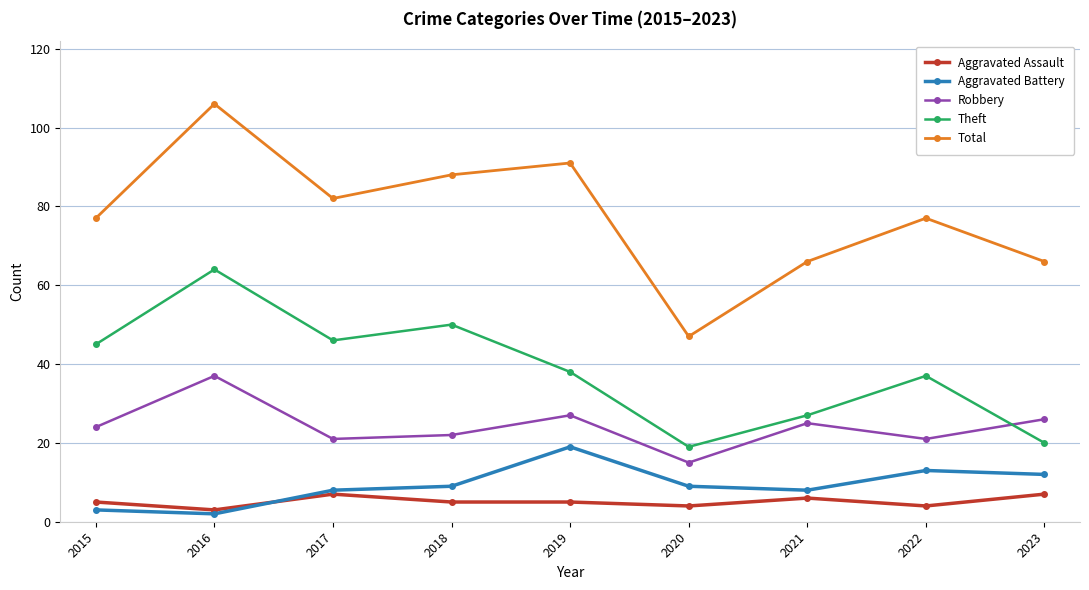

True or false: Theft and Aggravated Assault intersect in this chart.

False